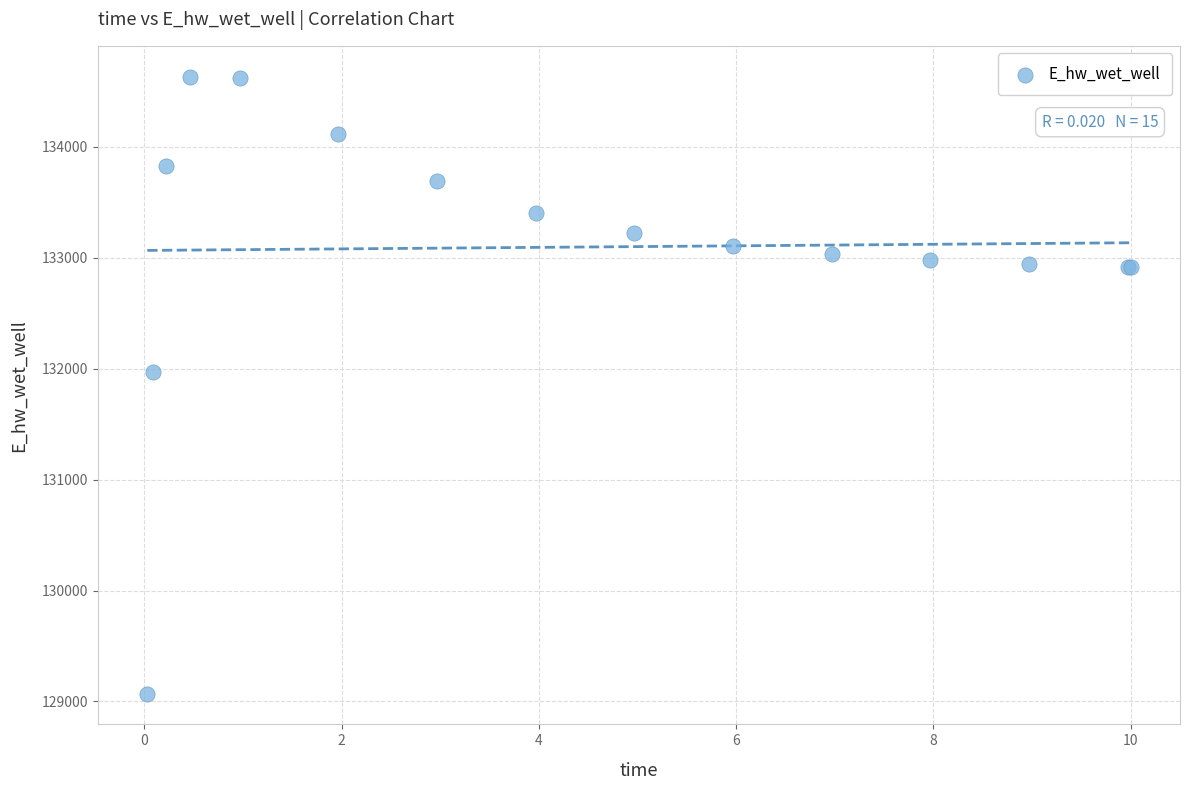

What Y value in the scatter plot is closest to 131851?

131972.0